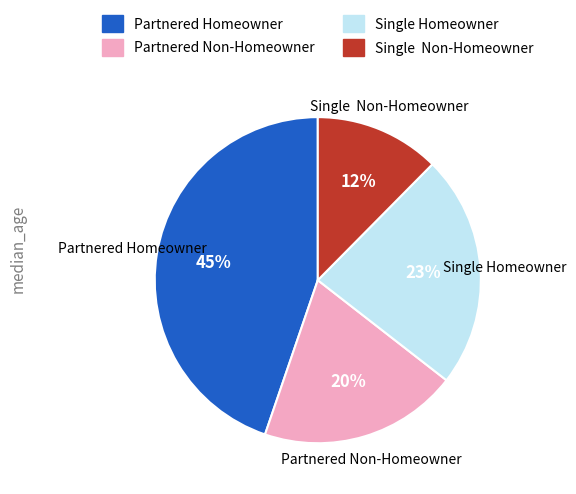

What is the smallest slice in the pie chart?

Single Non-Homeowner